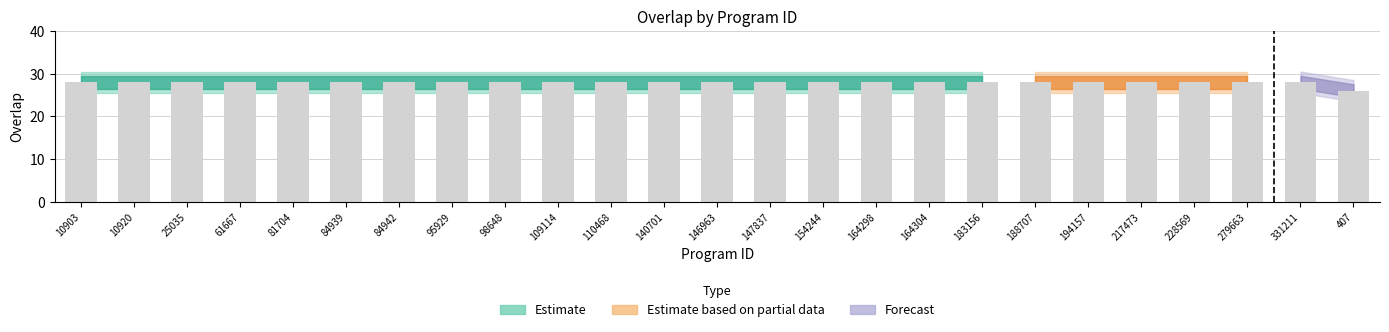

How many series are shown in this chart?

1